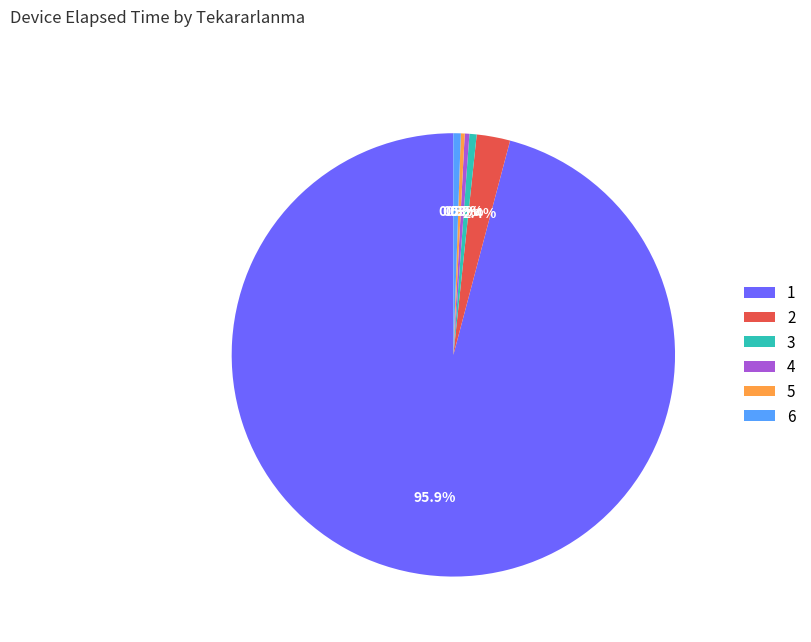

Which has a higher value, 2 or 1?

1